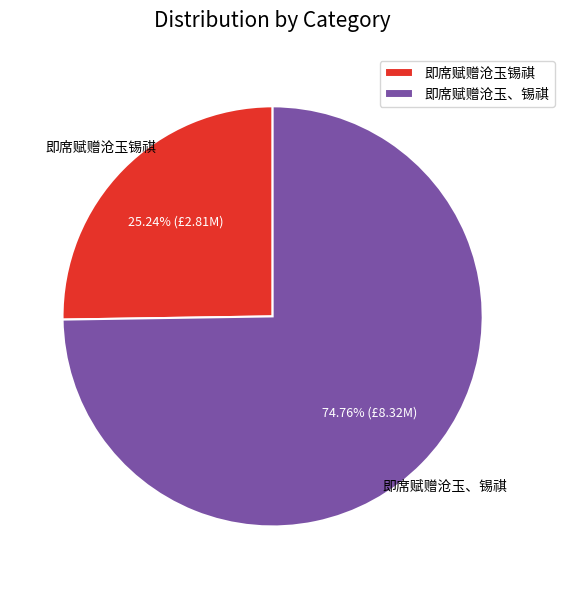

True or false: 即席赋赠沧玉锡祺 accounts for 16% of the total.

False